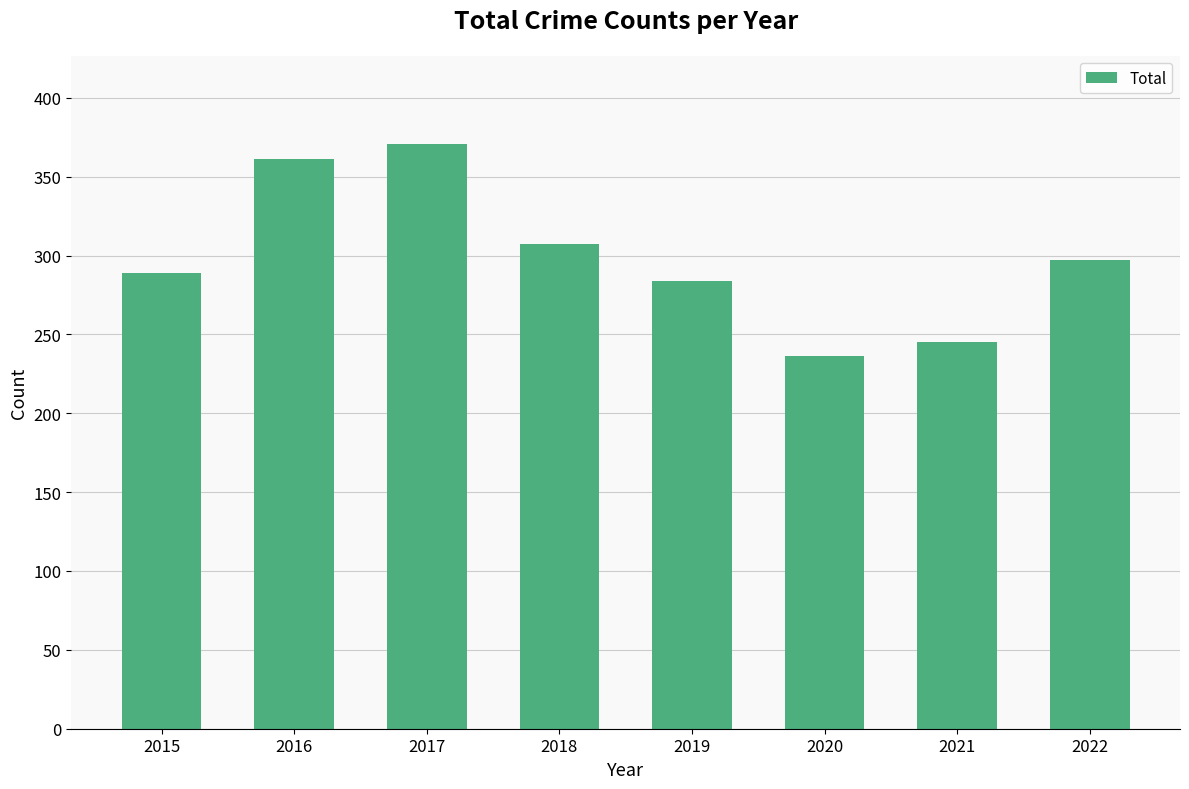

The chart shows a value of 371 at 2017. True or false?

True